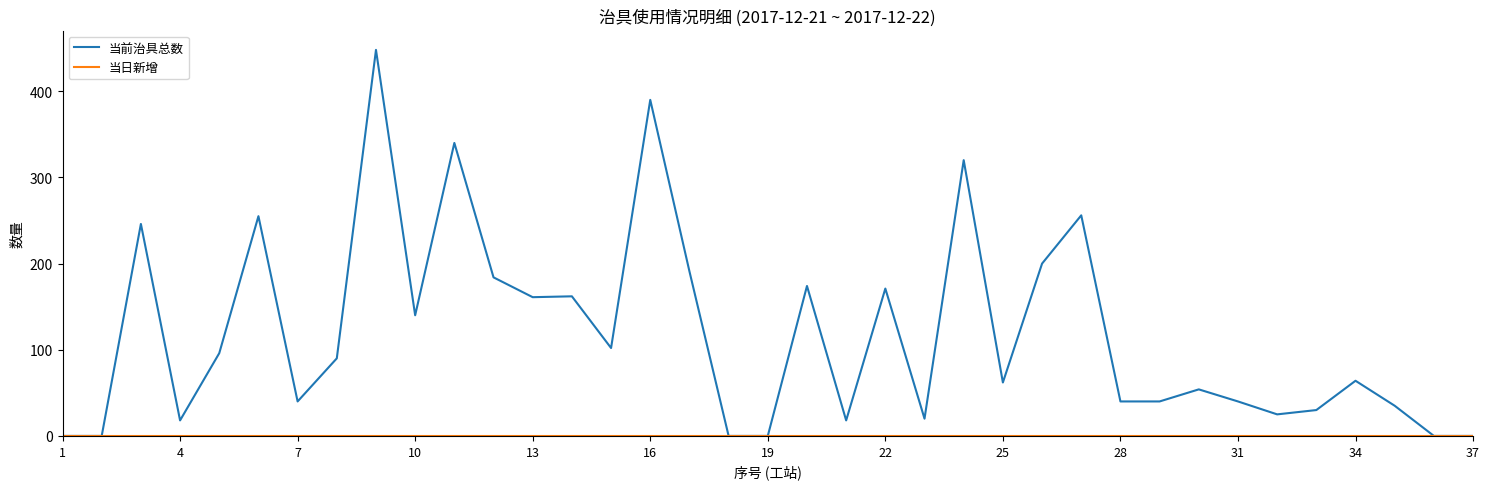

Which series has the largest range (max minus min)?

当前治具总数